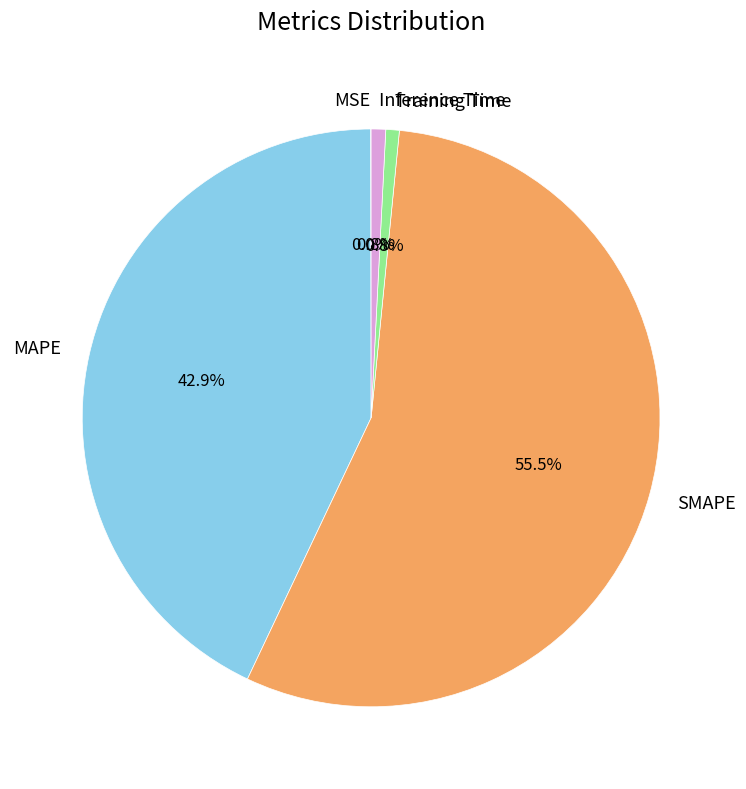

Which has a higher value, MAPE or SMAPE?

SMAPE